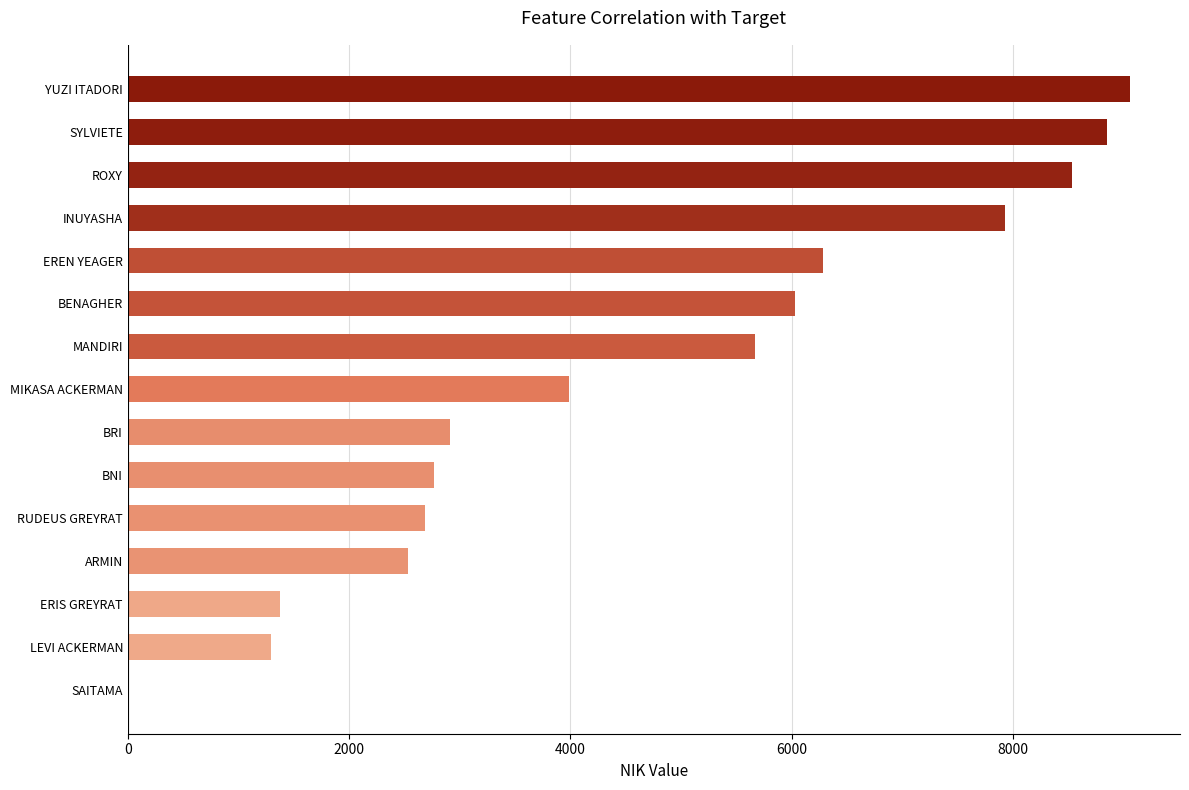

How many data points does each series have?

15